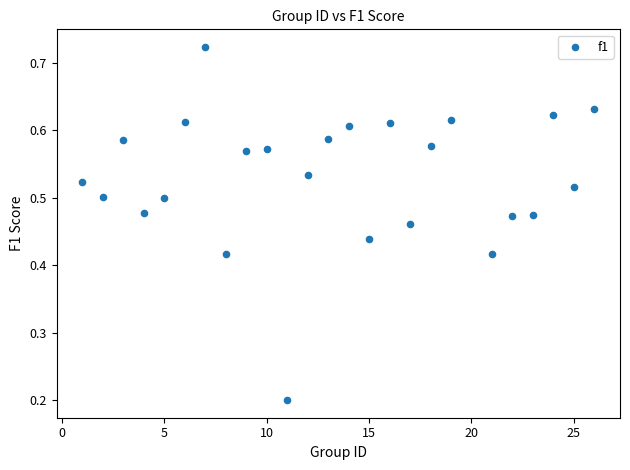

What is the range of X values (max minus min)?

25.0